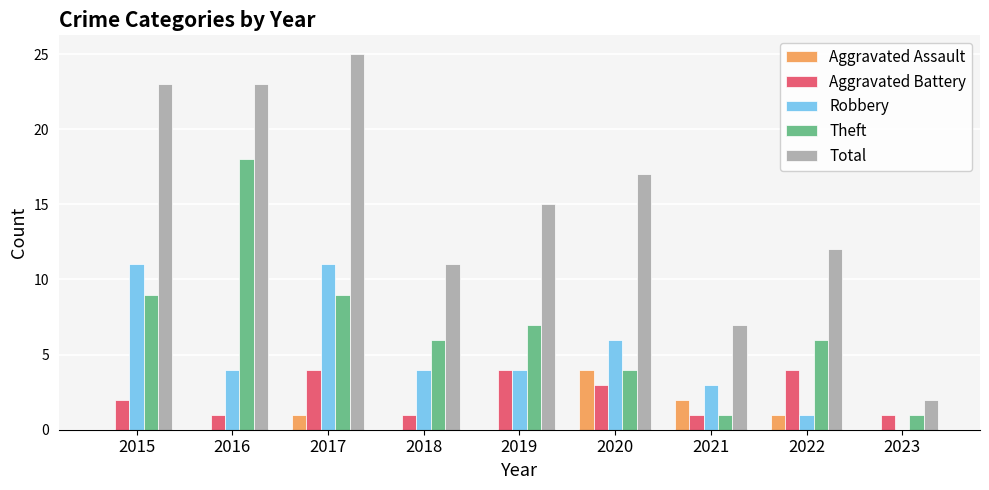

Between 2021 and 2023, which series saw the biggest shift?

Total